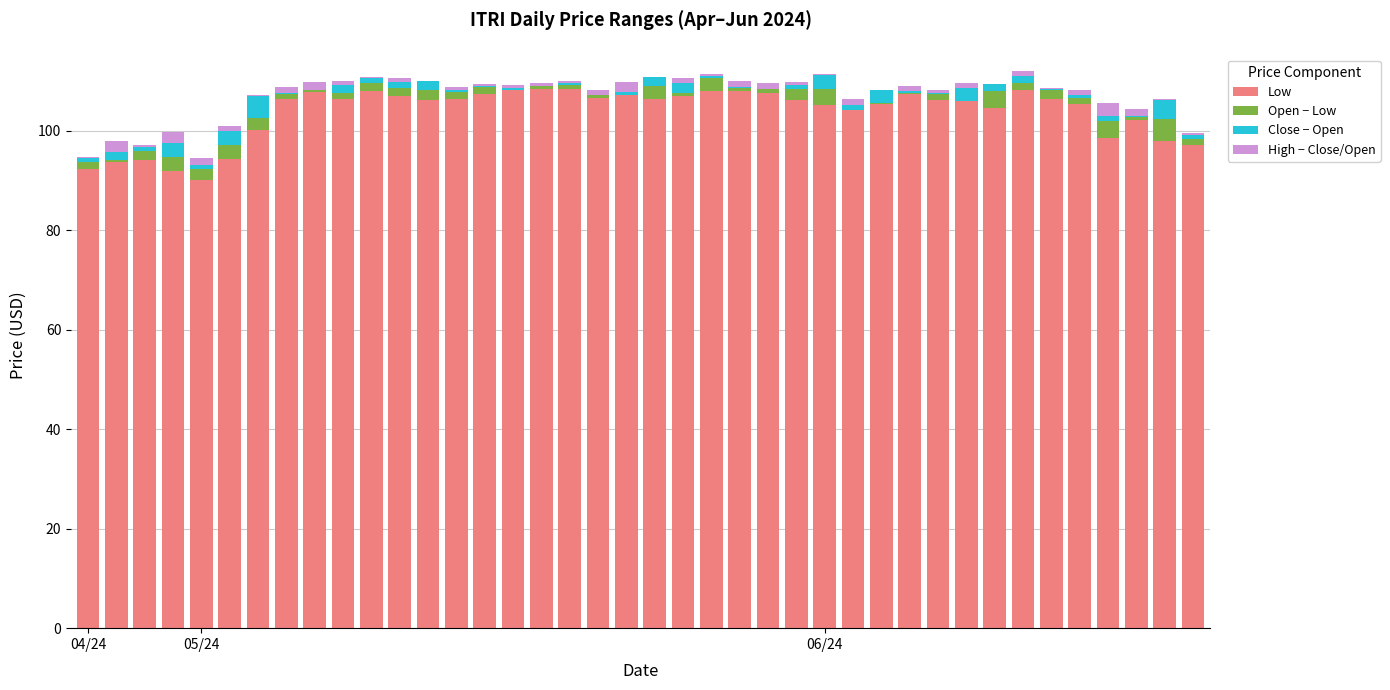

What is the maximum value for Low?

108.4